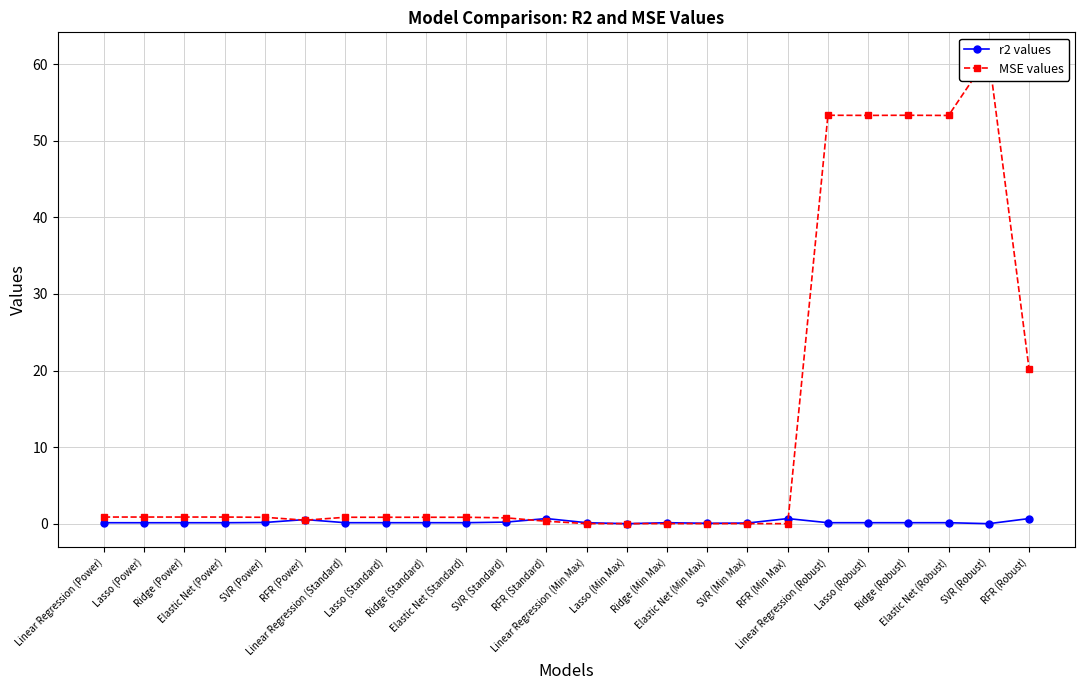

What is the value of the MSE values point at the 20th from the left?

53.3